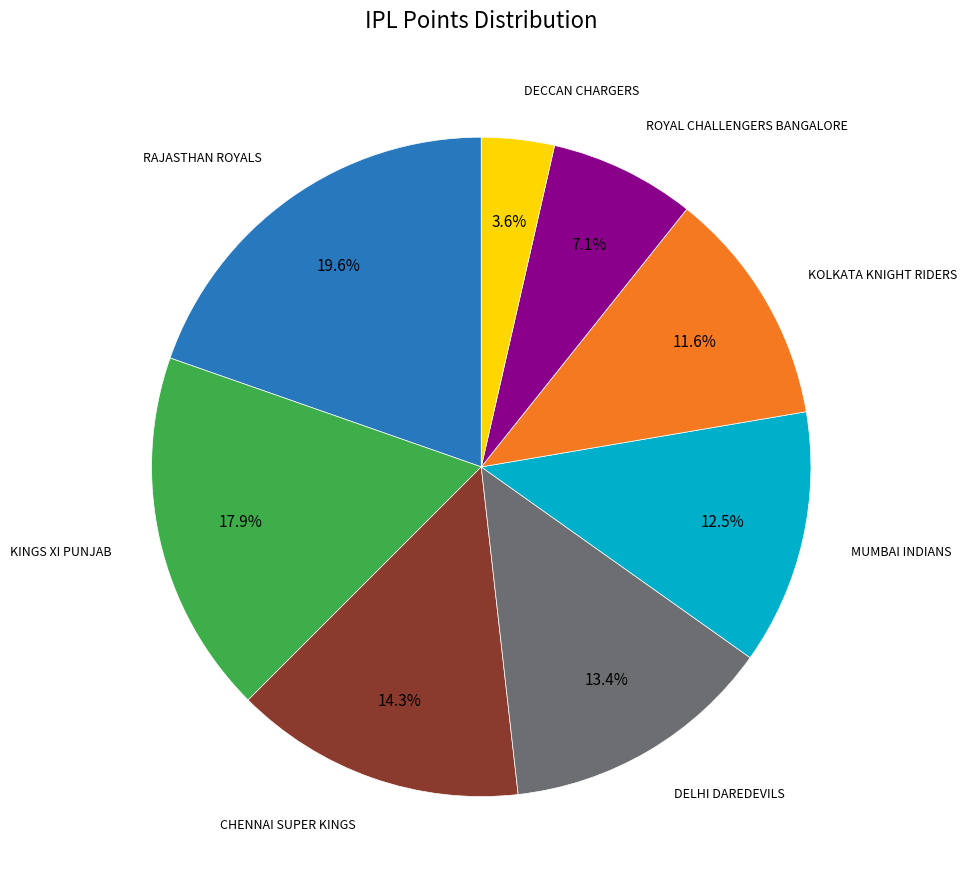

Count the number of slices in the pie.

8